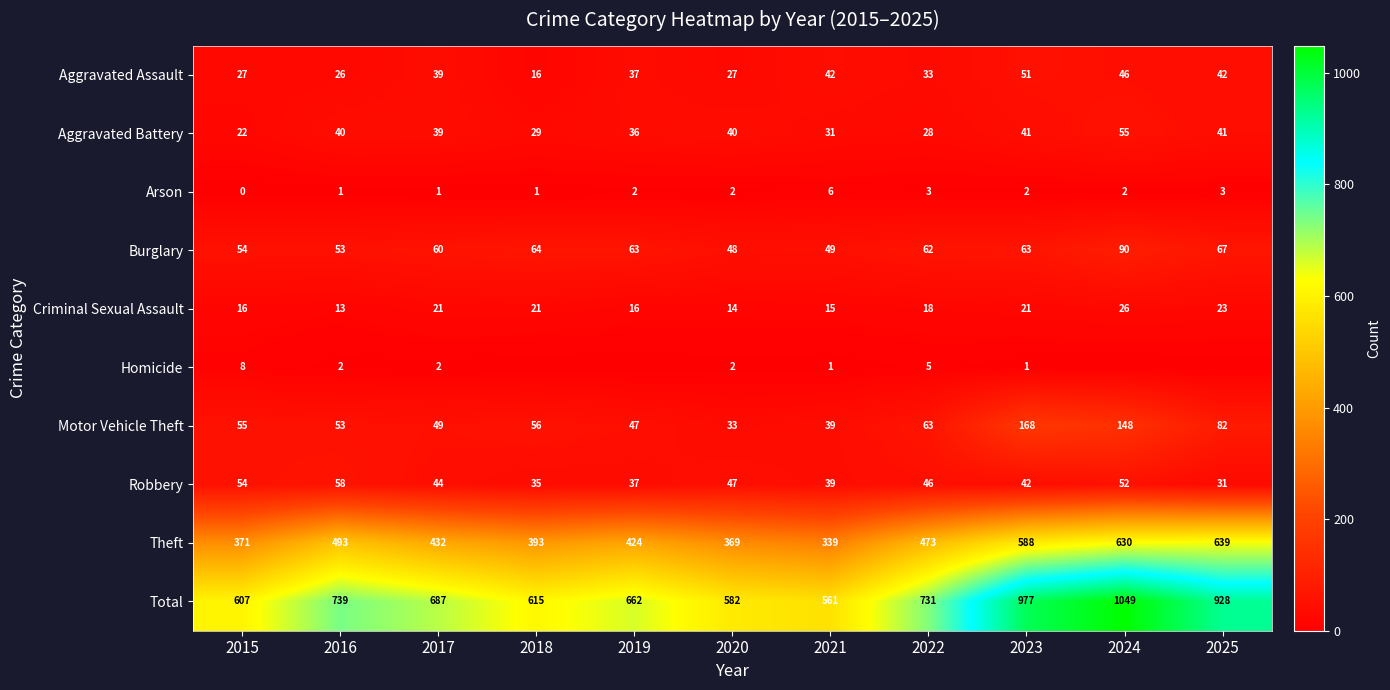

What is the difference between the highest and lowest values at 2015?

607